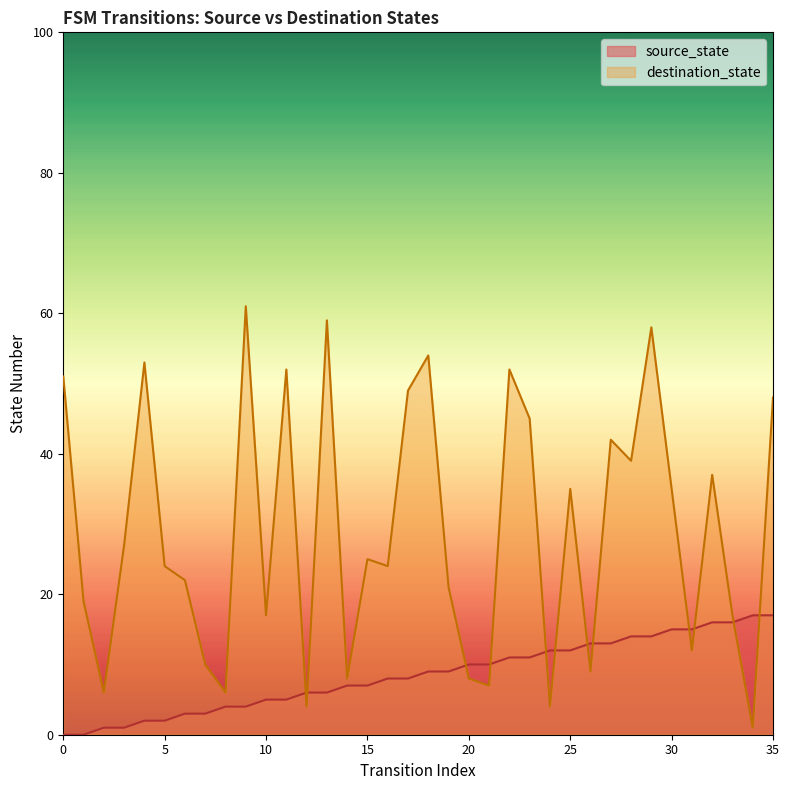

List the labels in order of source_state value, smallest first.

0, 1, 2, 3, 4, 5, 6, 7, 8, 9, 10, 11, 12, 13, 14, 15, 16, 17, 18, 19, 20, 21, 22, 23, 24, 25, 26, 27, 28, 29, 30, 31, 32, 33, 34, 35